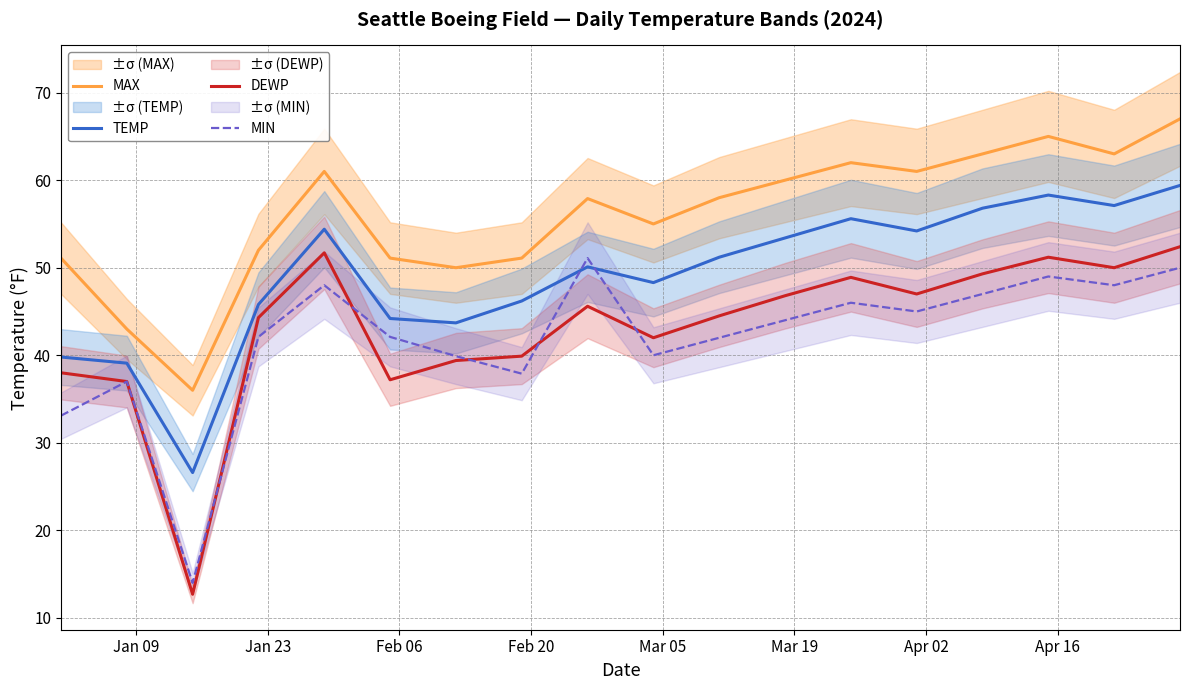

What is the highest value of the TEMP series?

59.4